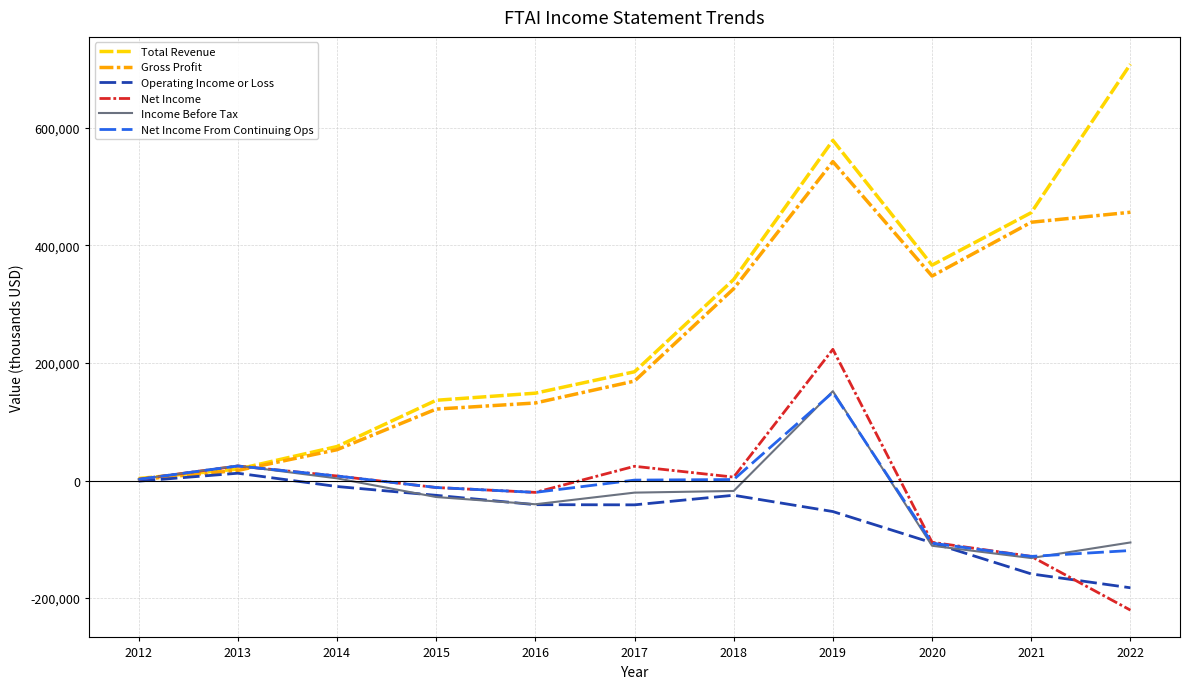

How many values in the Operating Income or Loss series exceed -41000?

5